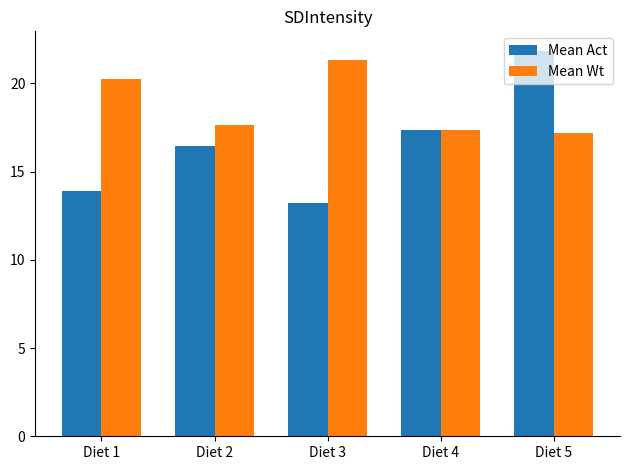

Which category has the highest value across all series?

Diet 5